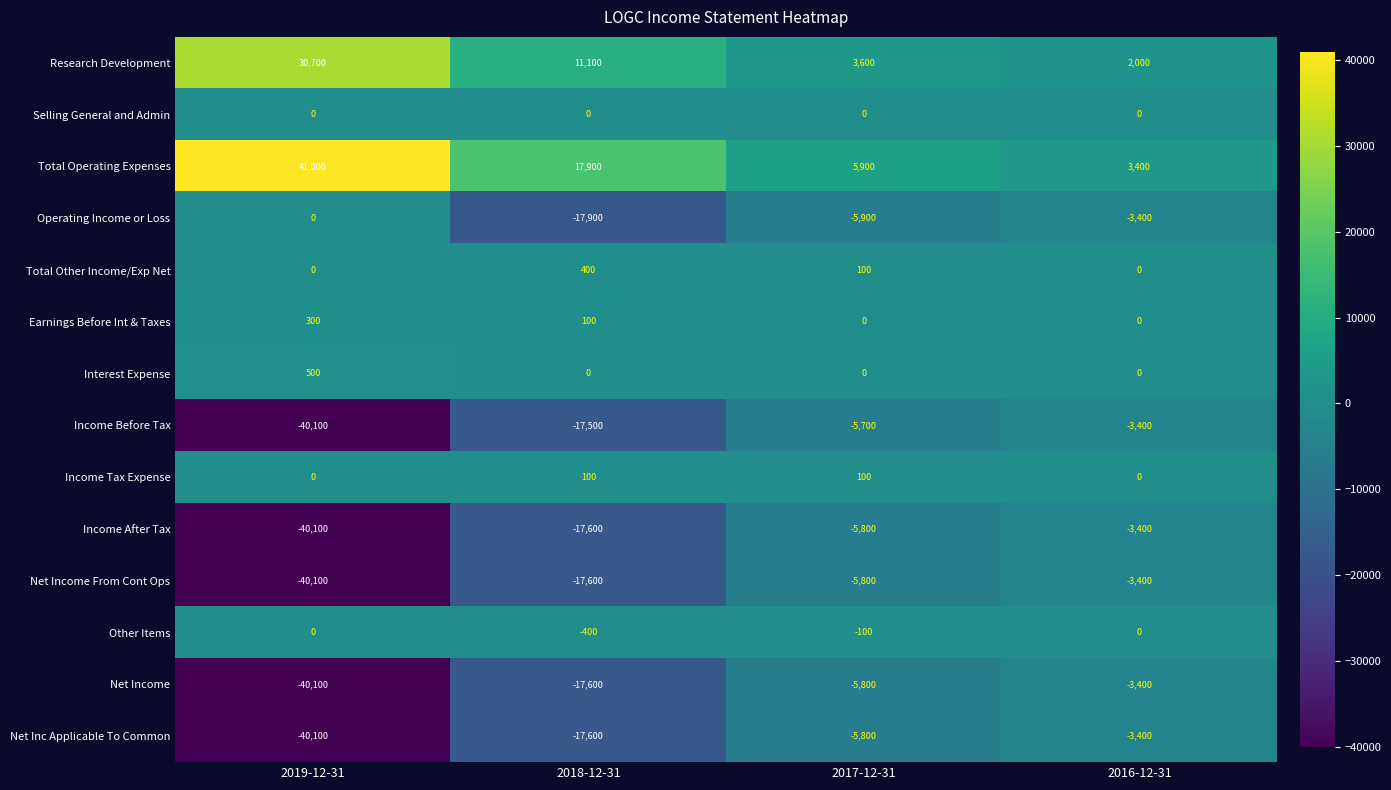

Rank the categories by Total Operating Expenses value from highest to lowest.

2019-12-31, 2018-12-31, 2017-12-31, 2016-12-31